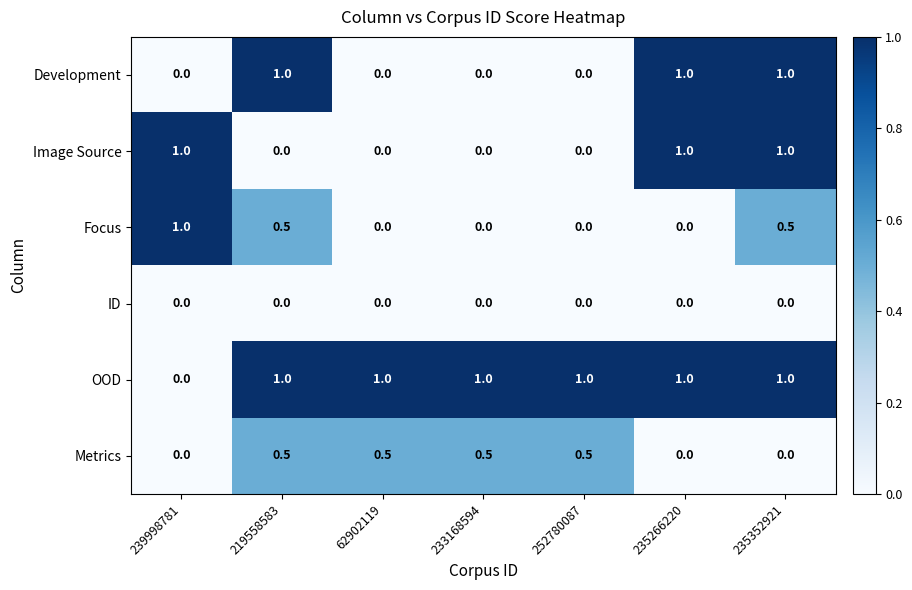

Read the Focus value at 235352921.

0.5